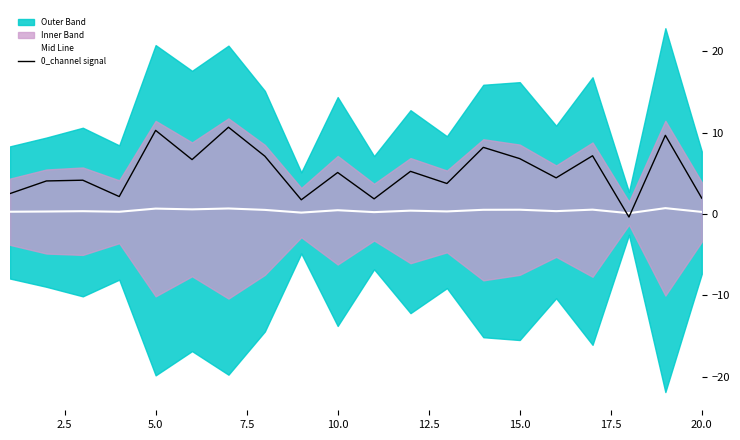

True or false: Mid Line has more than 2 interior local peaks.

True